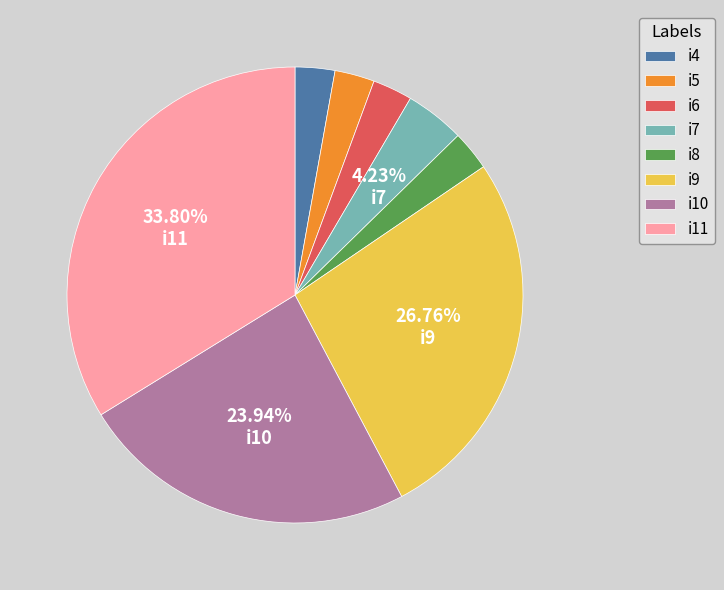

Which category has the biggest portion of the pie?

i11